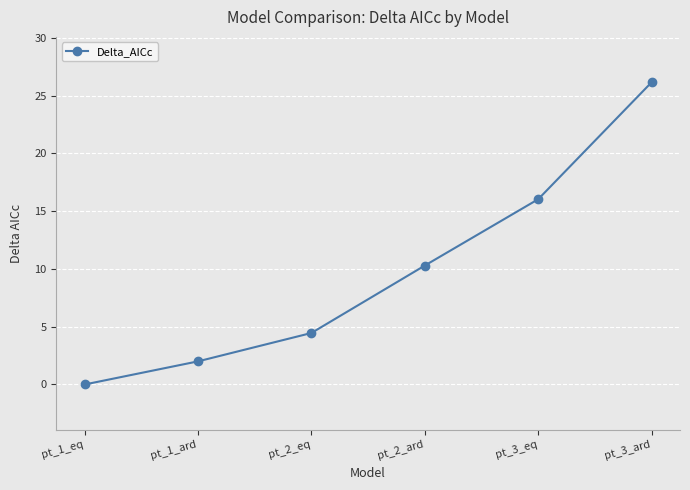

Reading right to left, what are all the values shown in this chart?

26.2	16.0	10.3	4.5	2.0	0.0